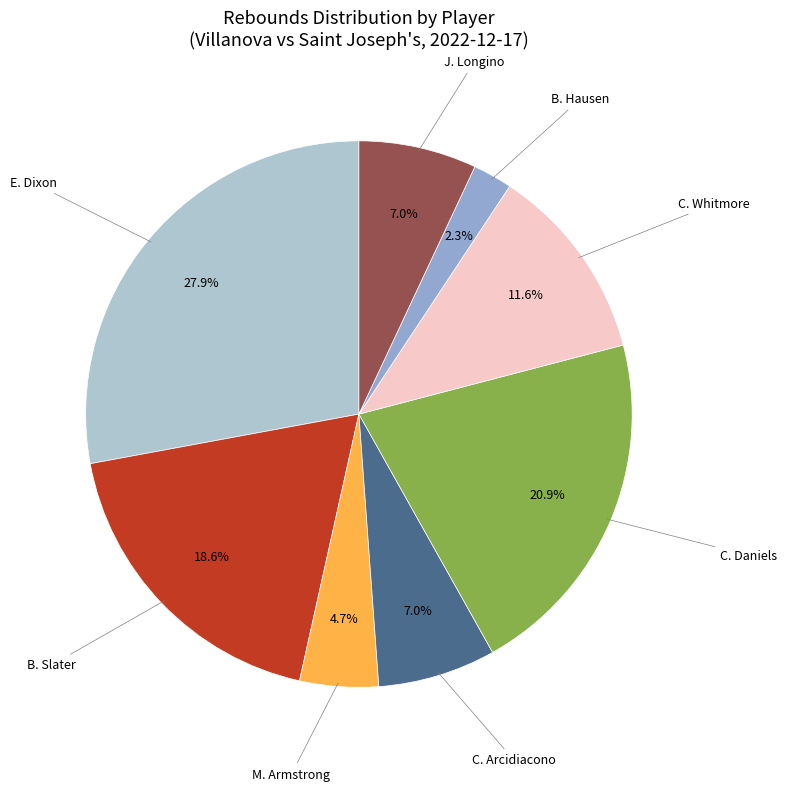

Is there any slice that represents more than half of the pie?

No